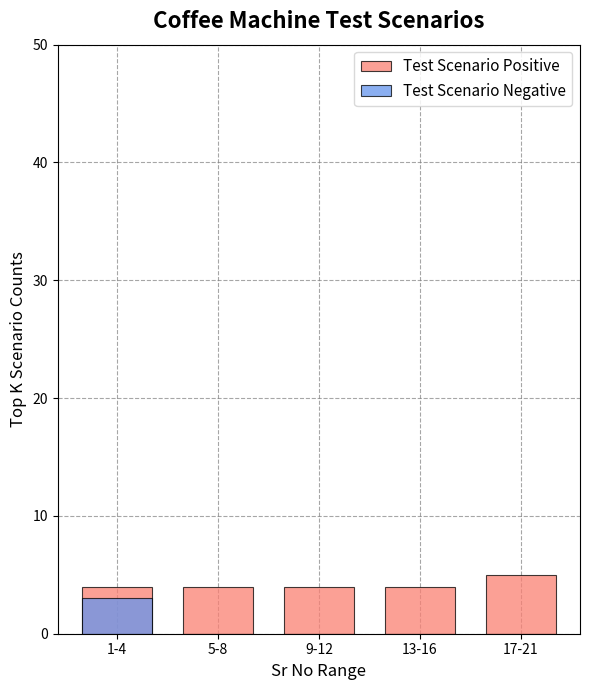

What is the sum of the Test Scenario Positive values at 5-8 and 13-16?

8